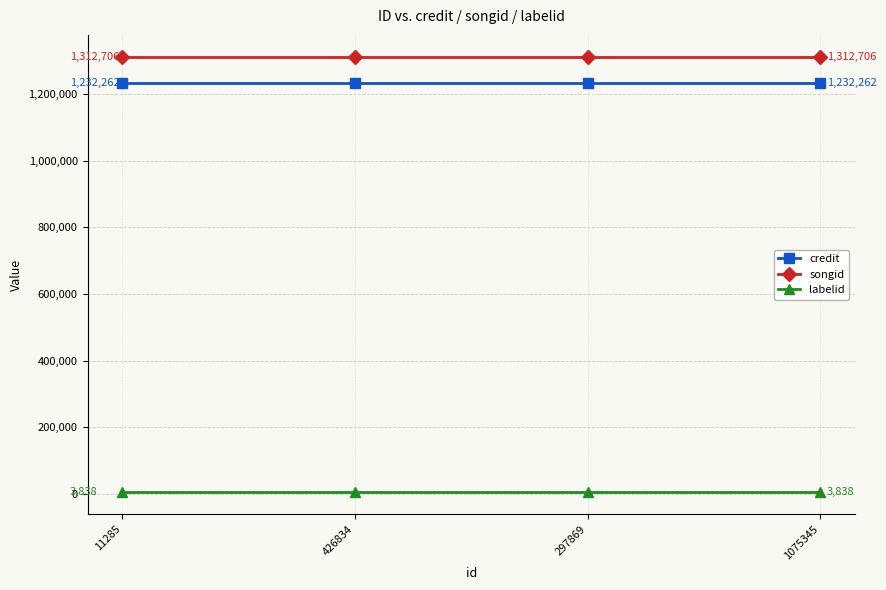

What is the label of the 1st point from the left?

11285